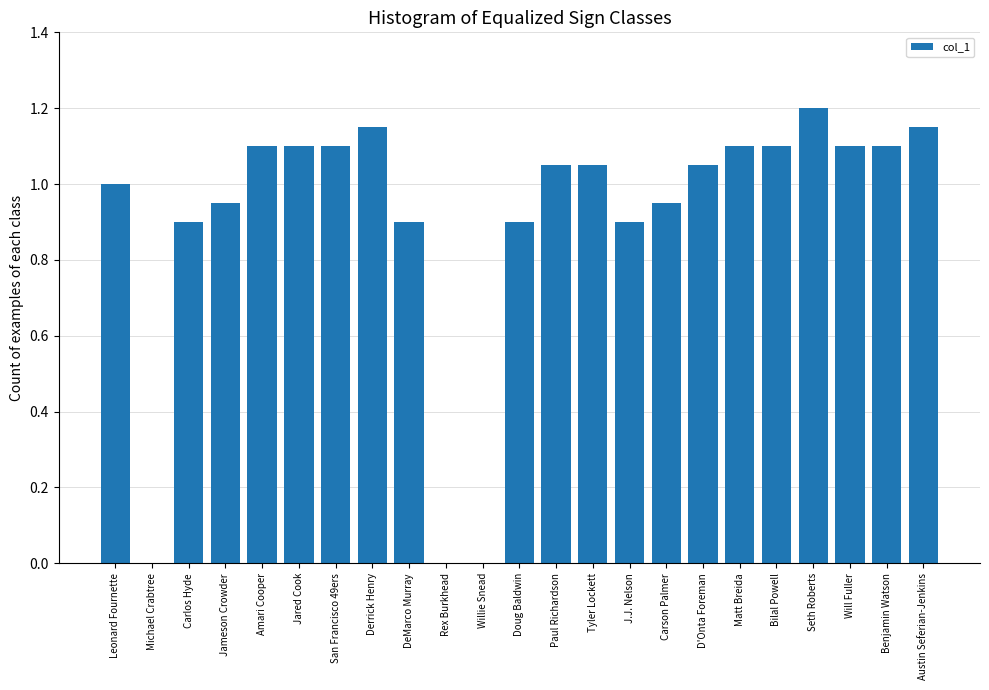

Which has a higher value, Bilal Powell or Derrick Henry?

Derrick Henry